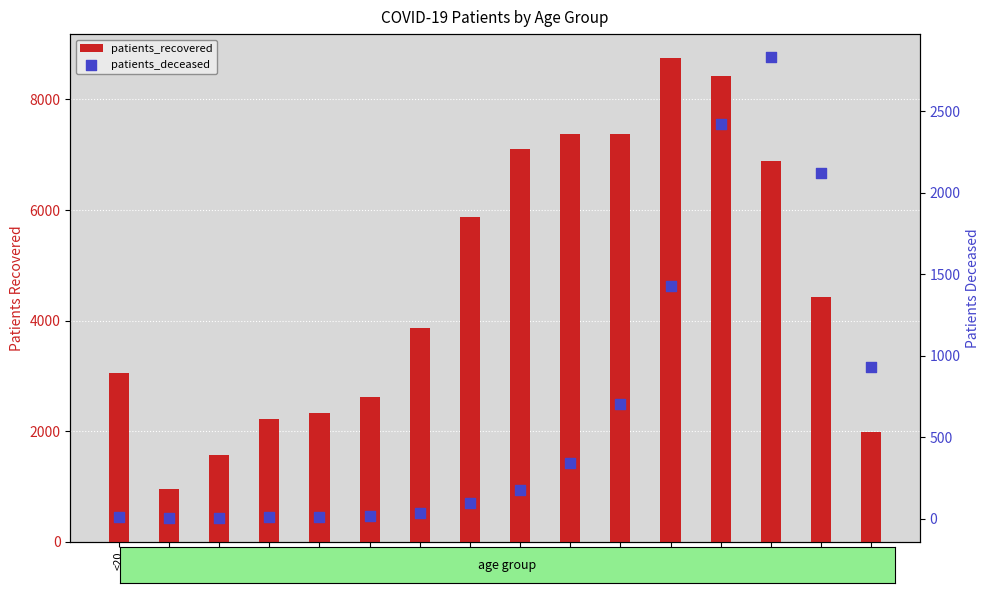

Which series contains the highest Y value?

patients_recovered